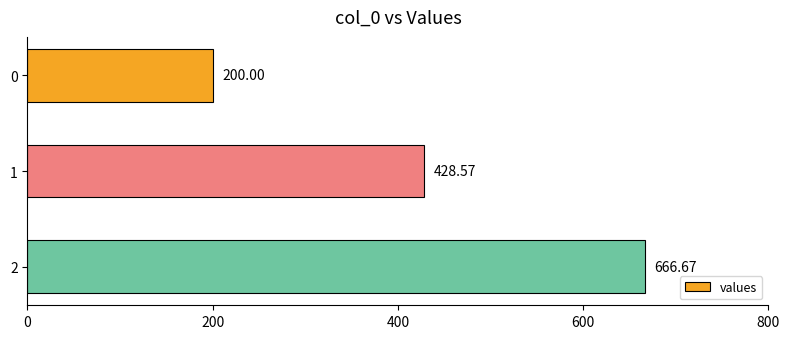

Are the bars horizontal?

Yes